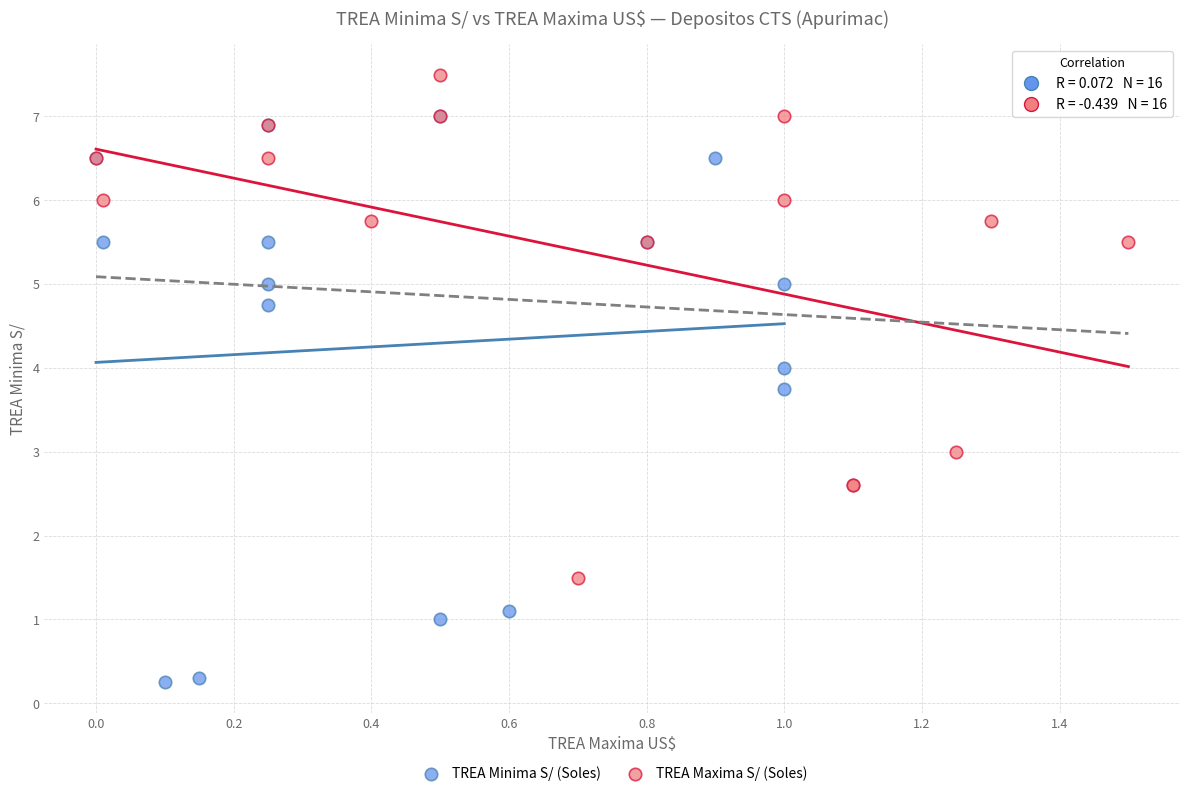

Which series contains the lowest Y value?

TREA Minima S/ (Soles)